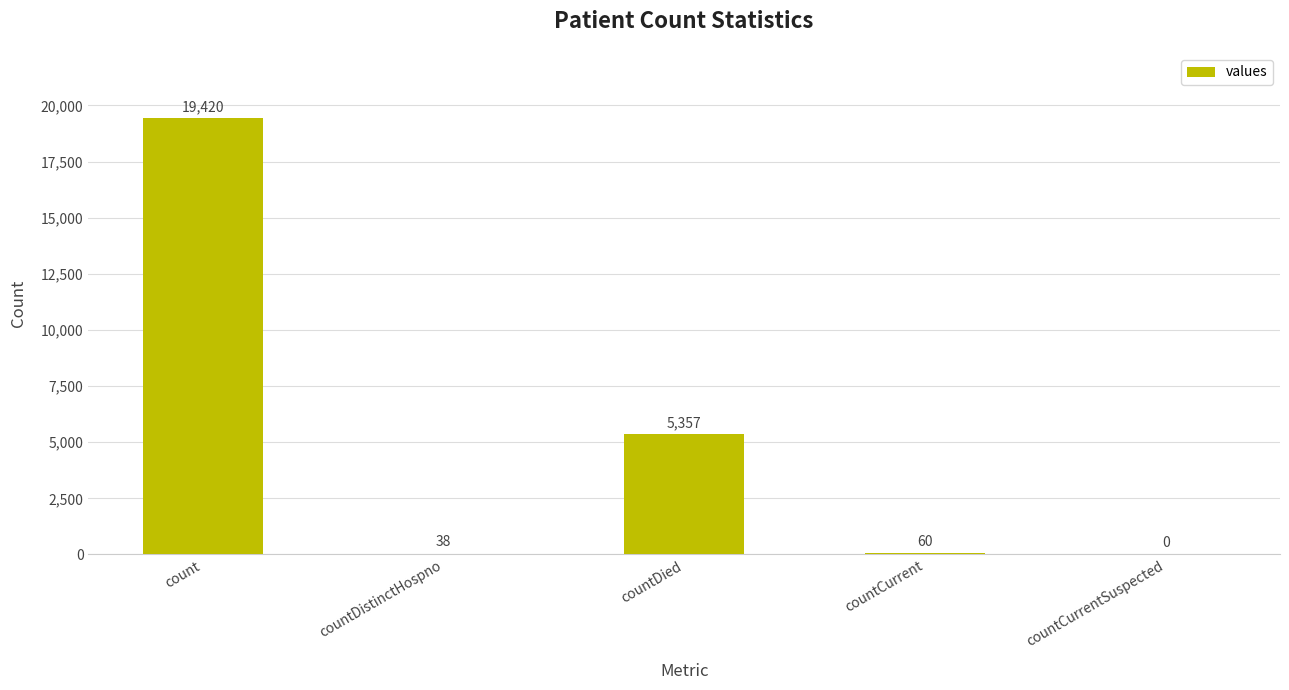

How many values are above zero?

4